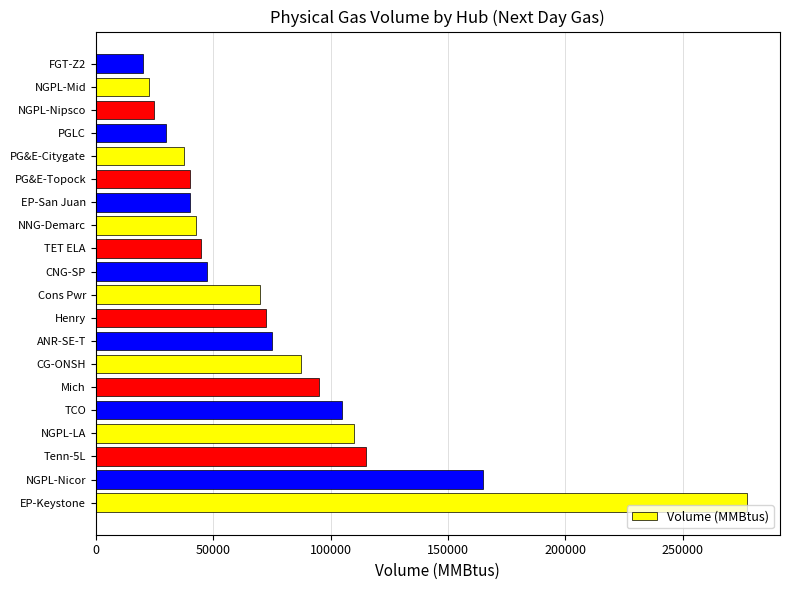

Count the number of data series in this chart.

1